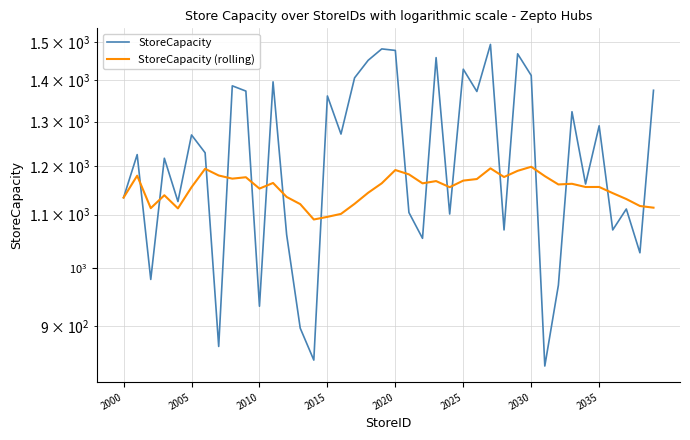

List the series in order of their peak value, lowest first.

StoreCapacity (rolling), StoreCapacity